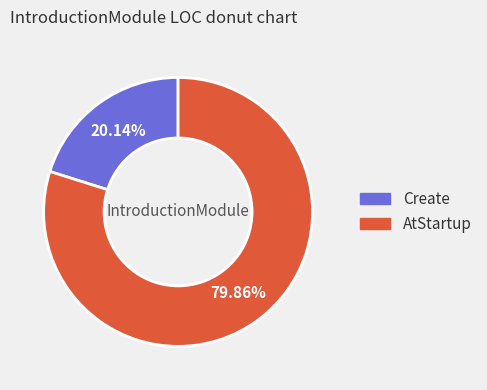

Which has a higher value, AtStartup or Create?

AtStartup